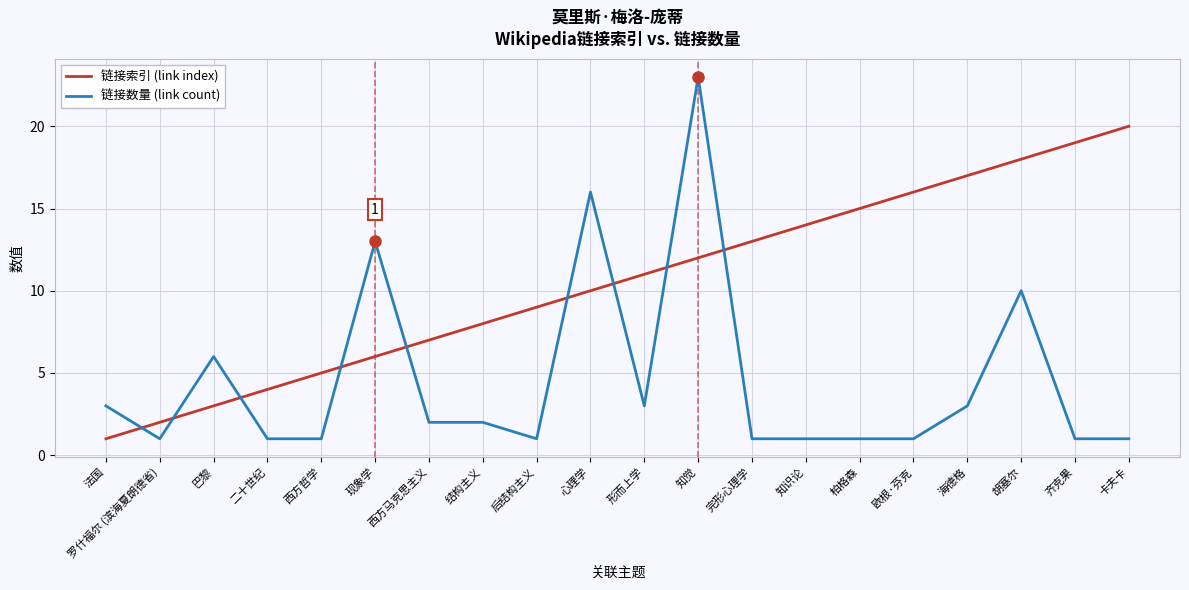

Reading right to left, transcribe all the data shown in this chart.

链接索引 (link index): 20	19	18	17	16	15	14	13	12	11	10	9	8	7	6	5	4	3	2	1
链接数量 (link count): 1	1	10	3	1	1	1	1	23	3	16	1	2	2	13	1	1	6	1	3